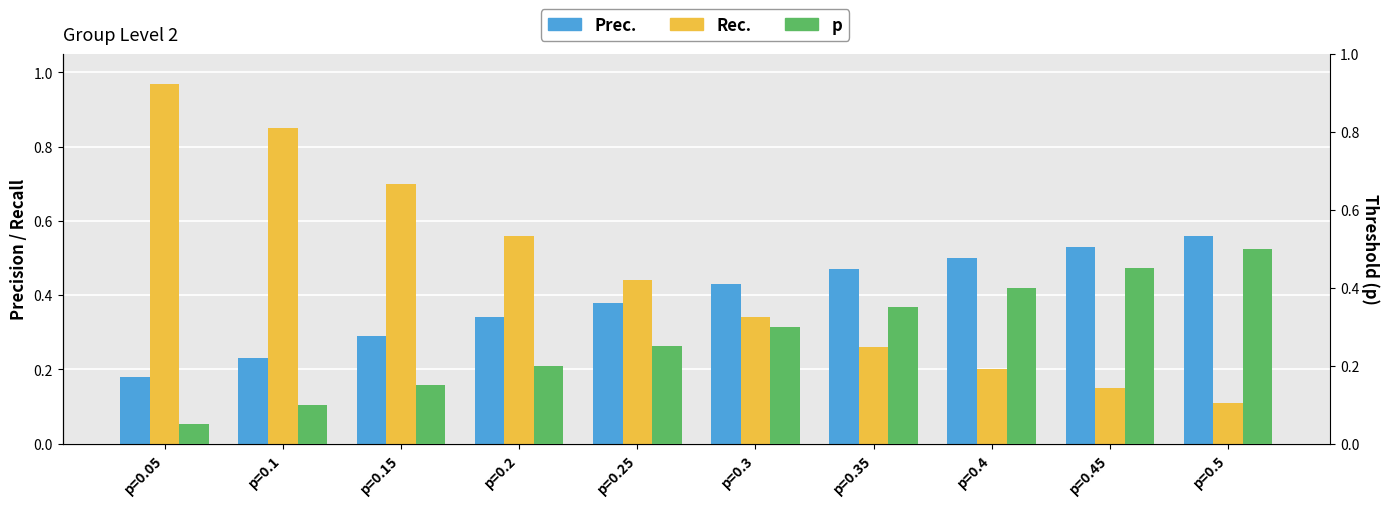

What are all the series names shown in the legend?

Prec., Rec., p